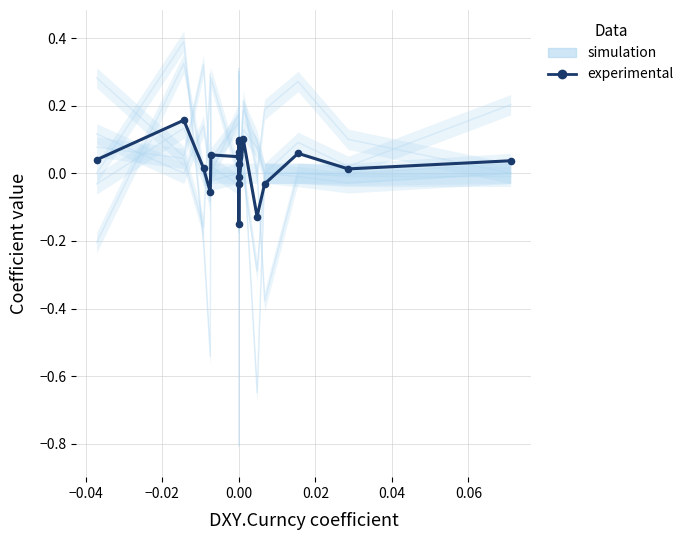

What is the total value across all series at −0.04?

0.5